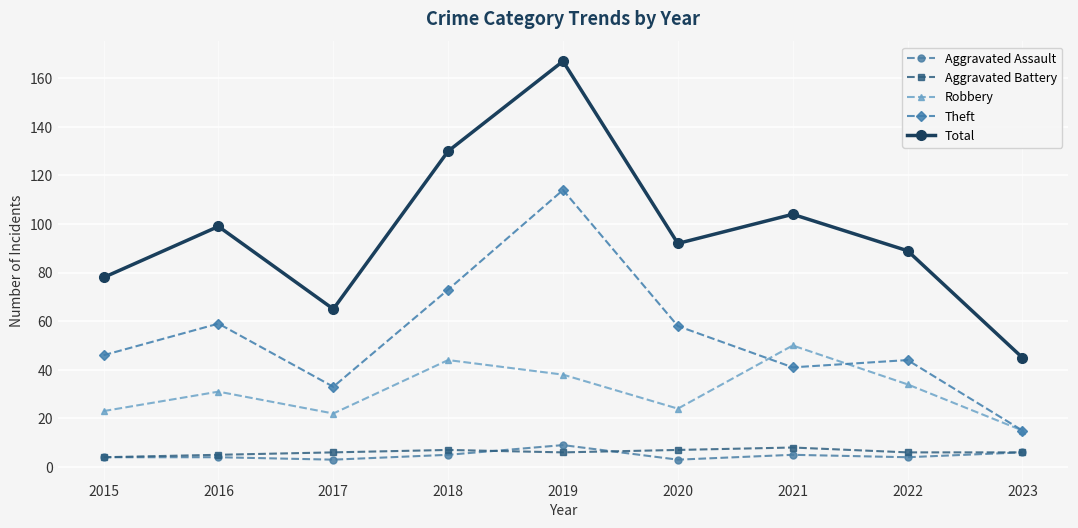

What is the value of the Aggravated Assault point at the 2nd from the left?

4